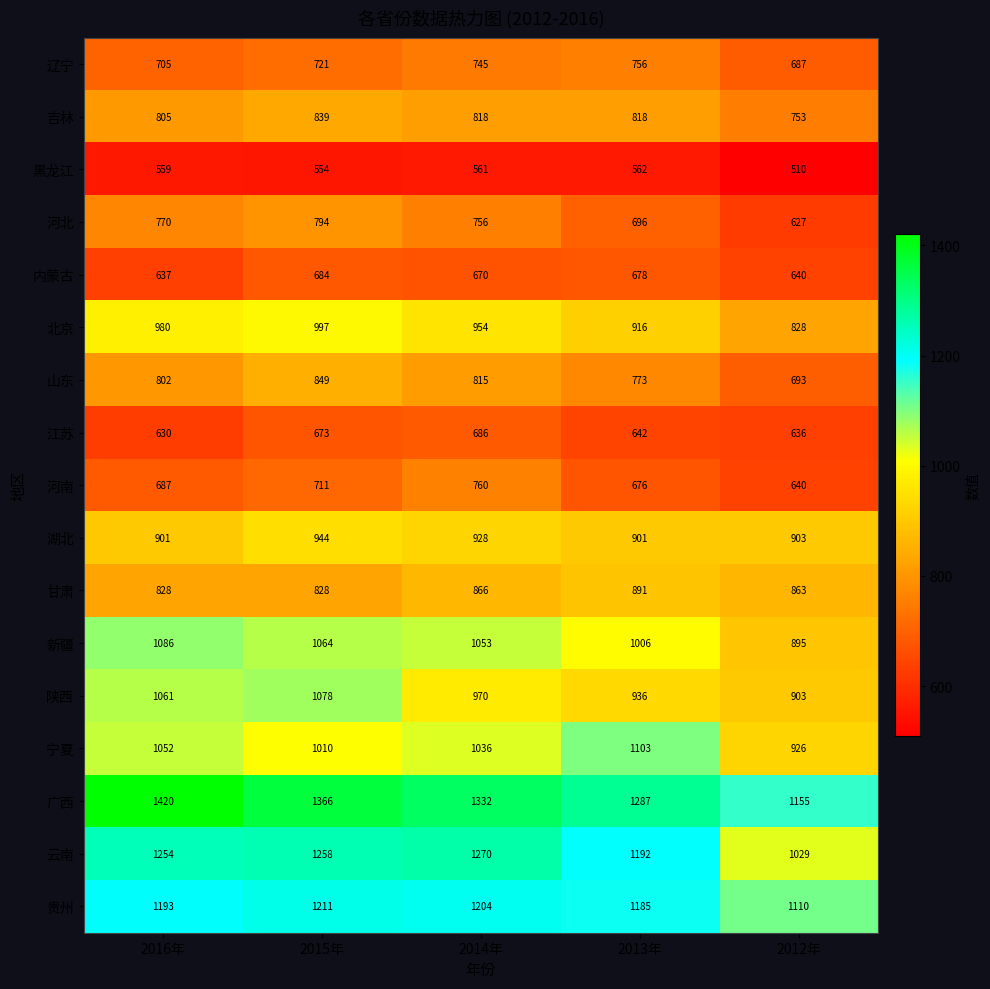

True or false: 湖北 has a value of 391 at 2016年.

False